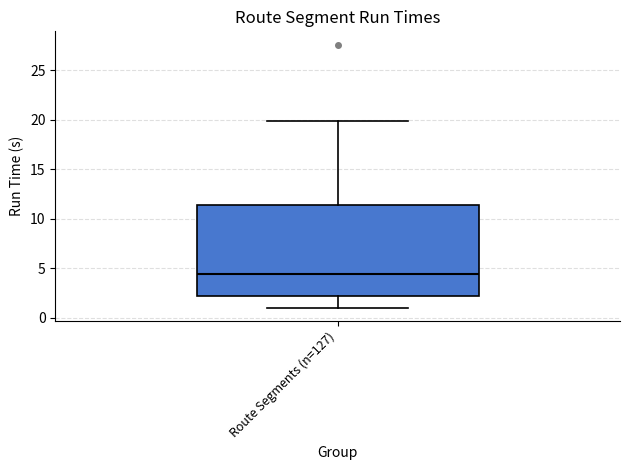

Transcribe this box plot: give where the median line is, the range the box spans, and where the two whiskers end, as read against the y-axis. The values are not printed on the chart, so give them approximately, as read against the axis.

median 4.5, box 2.0 to 11.5, whiskers 1.0 to 20.0